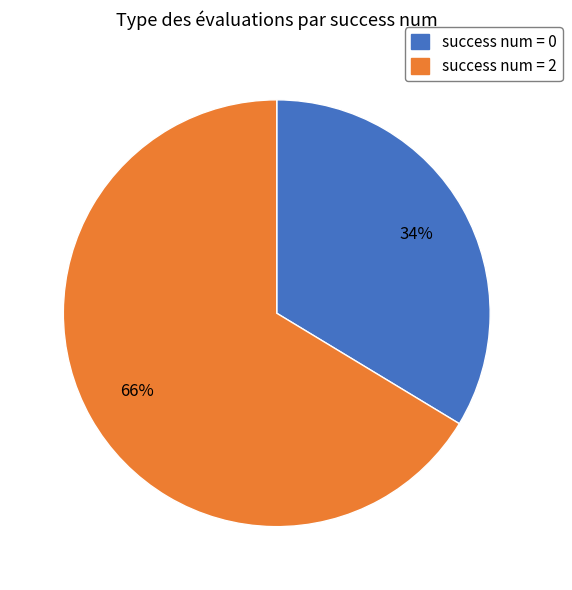

To the nearest percent, what is the average slice percentage?

50%